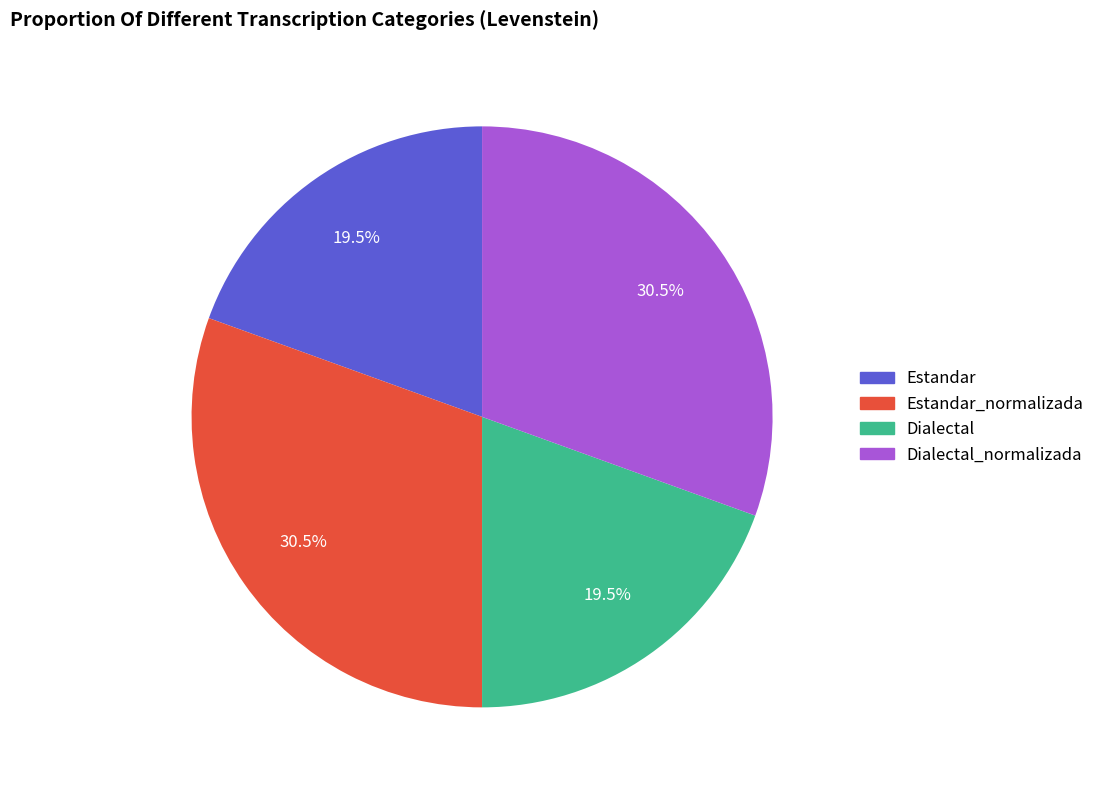

Does any single category account for the majority?

No